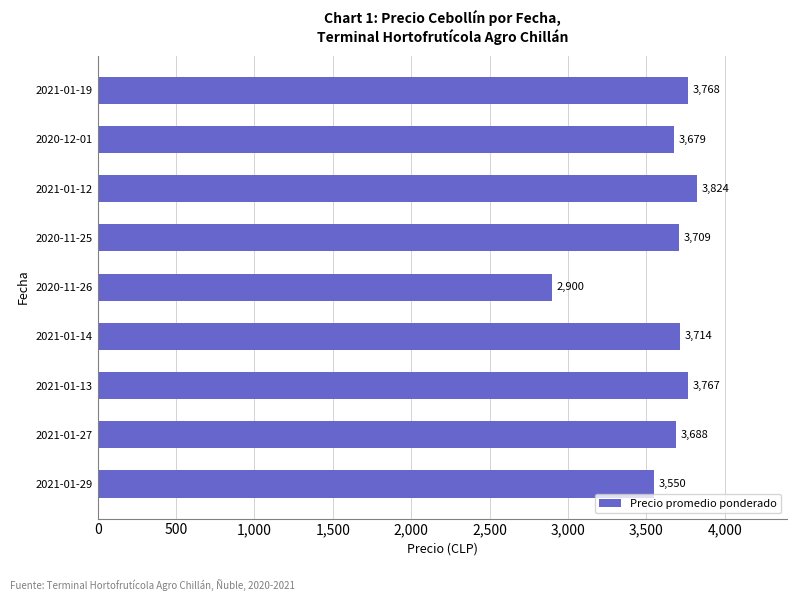

Count the number of data series in this chart.

1